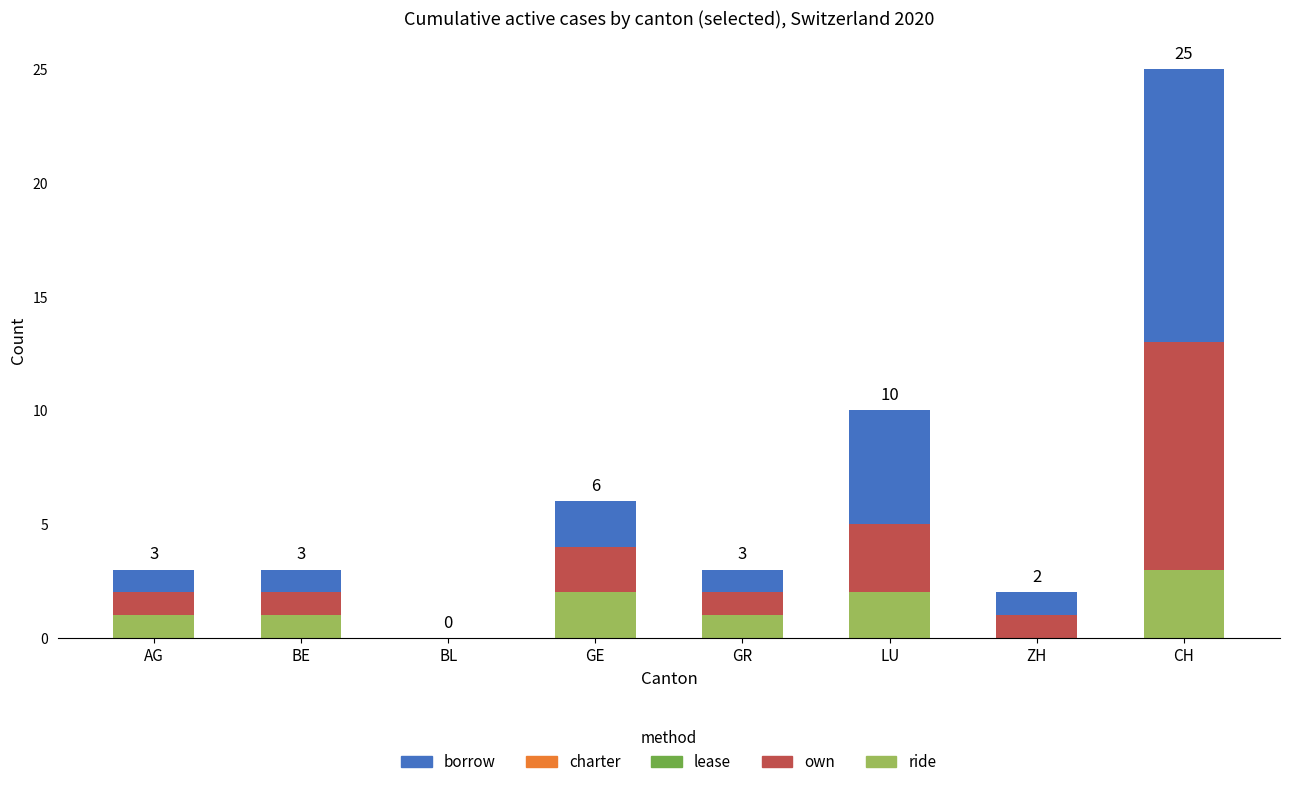

How many distinct data groups are displayed?

3